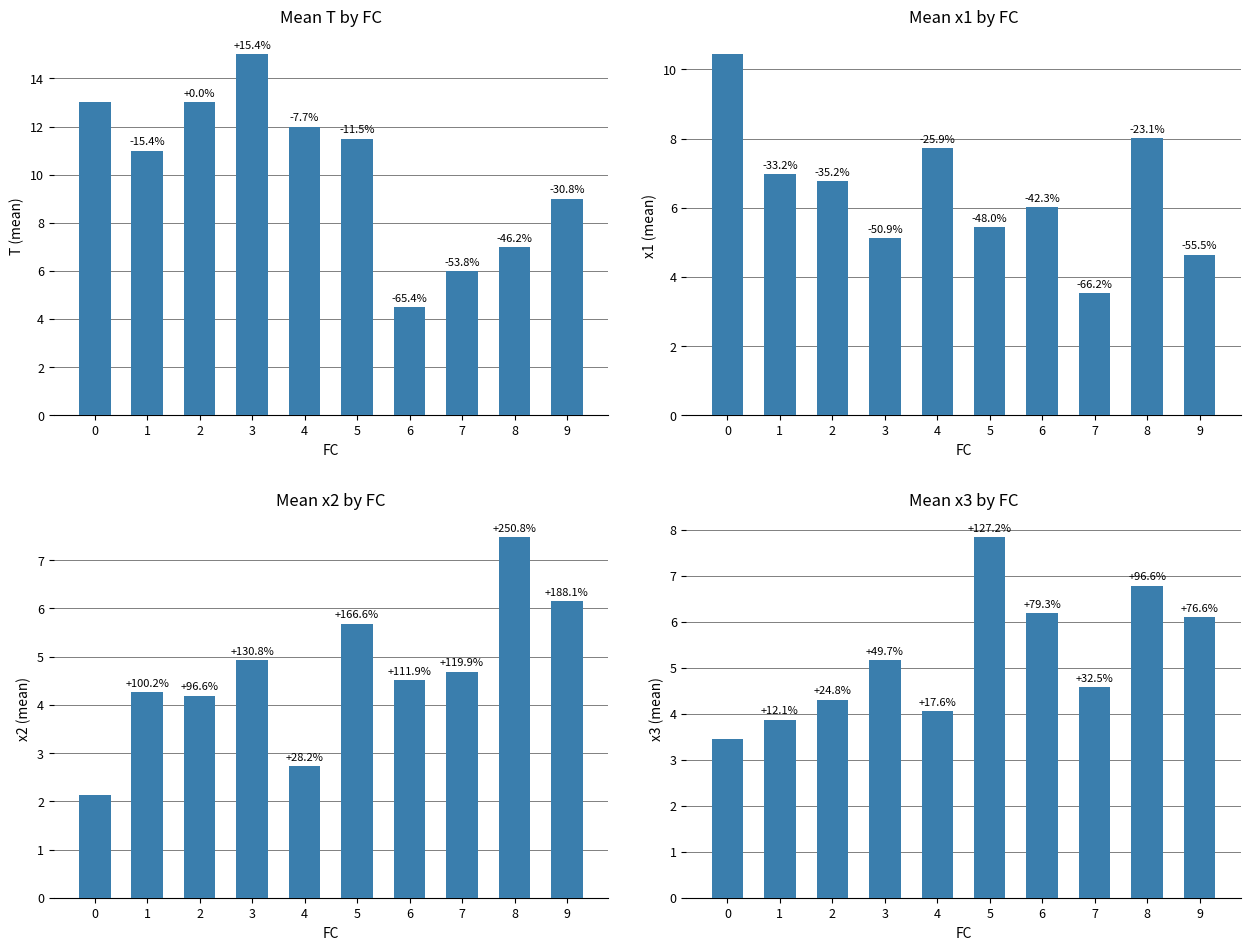

Where is x3 (mean) nearest to the value 5?

3